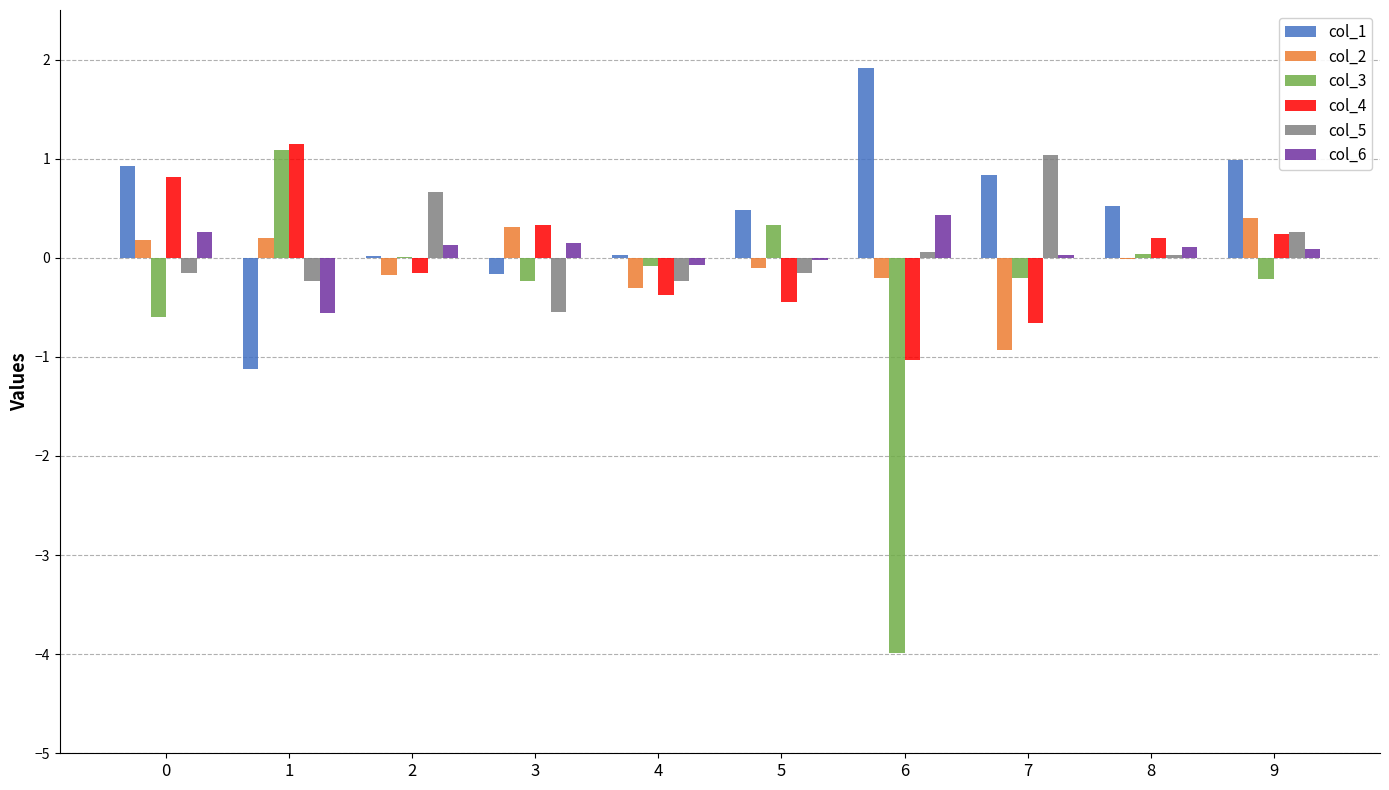

Is the value of col_4 at 3 greater than the value of col_5 at 4?

Yes